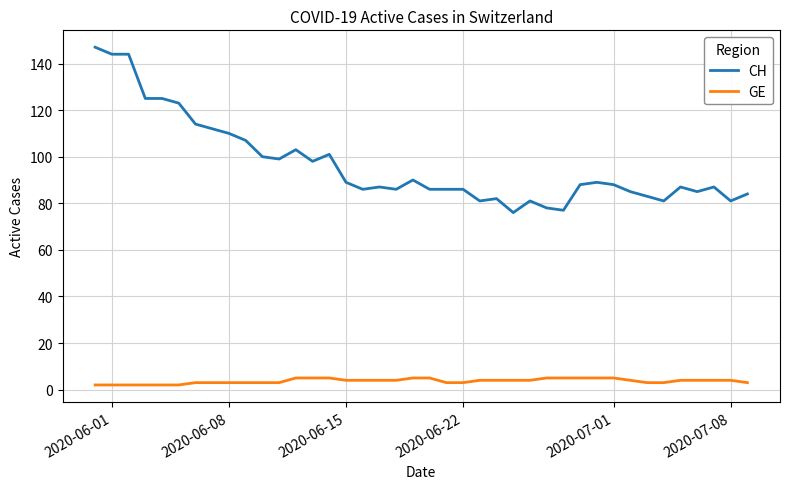

List the series in order of their overall mean, highest first.

CH, GE